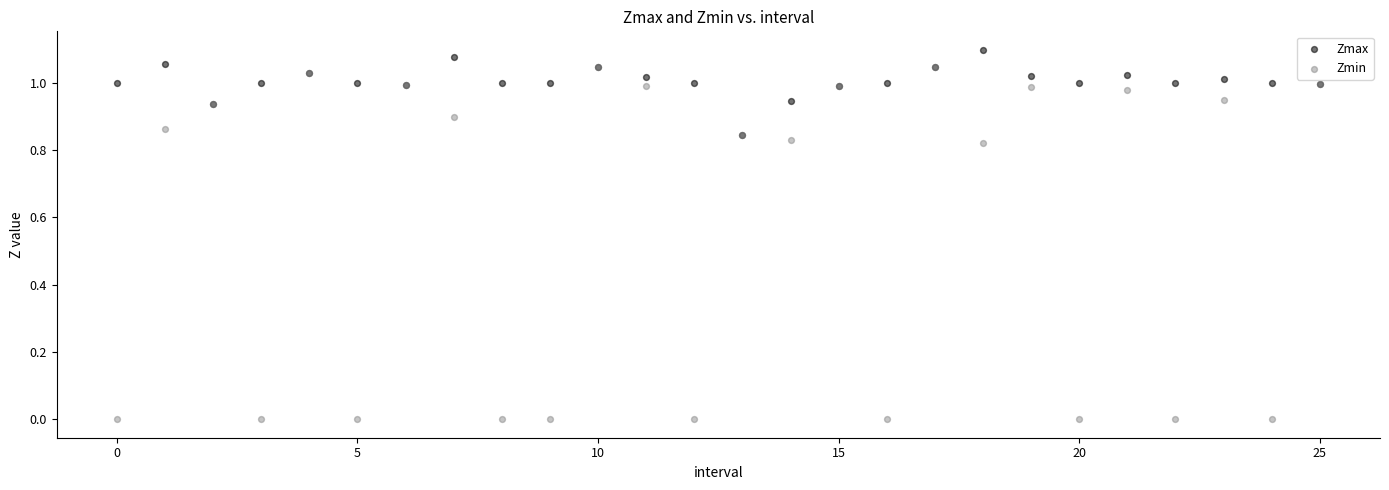

Which series has the widest spread of Y values?

Zmin